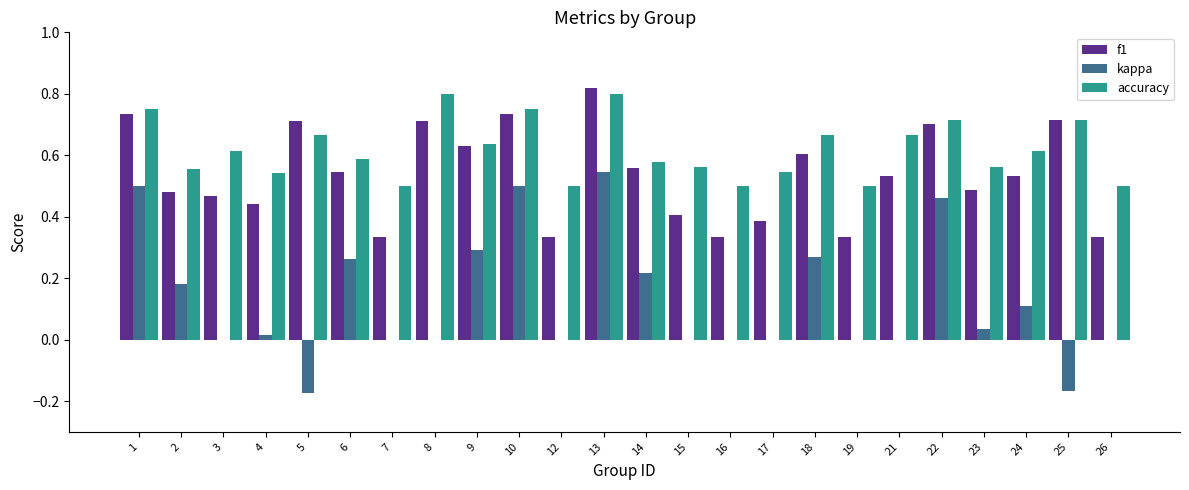

What is the difference between the kappa values at 6 and 2?

0.1